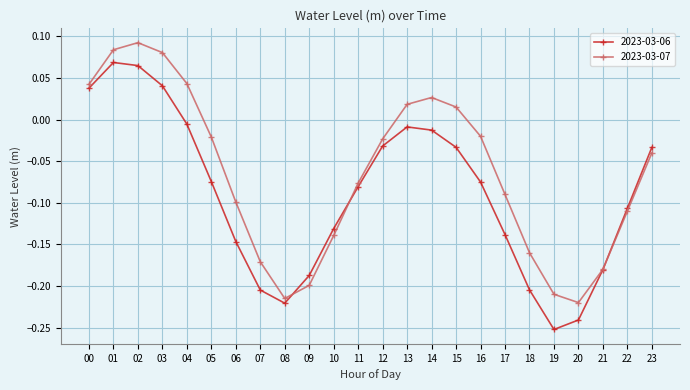

True or false: 2023-03-06 has more than 1 points higher than both neighbors.

True